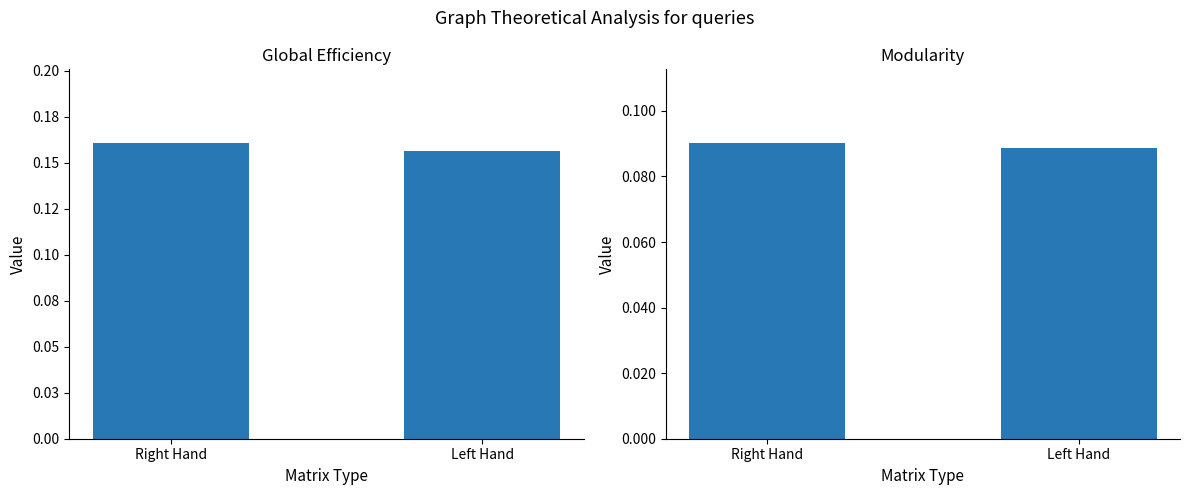

What position from the left is Right Hand?

1